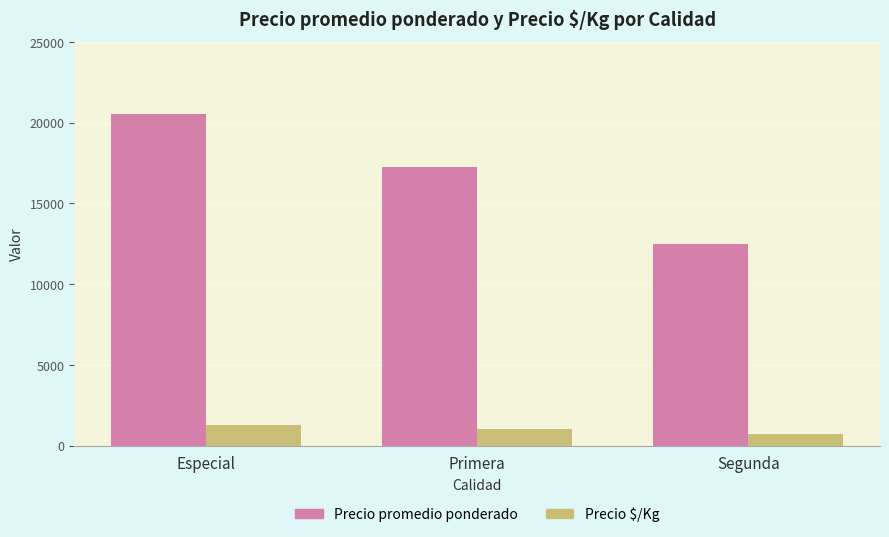

How many distinct data groups are displayed?

2